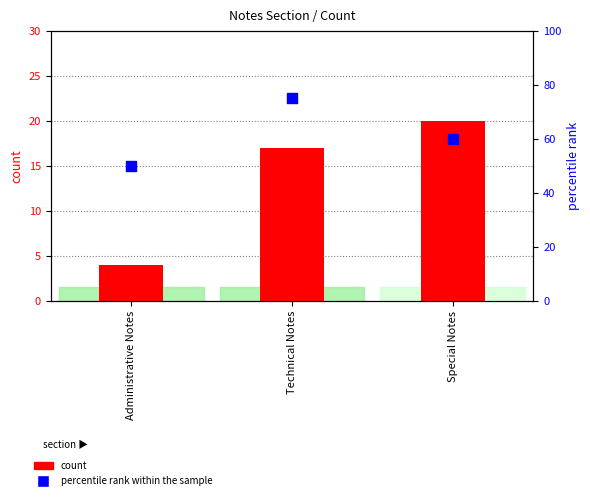

Which series has the widest spread of Y values?

percentile rank within the sample